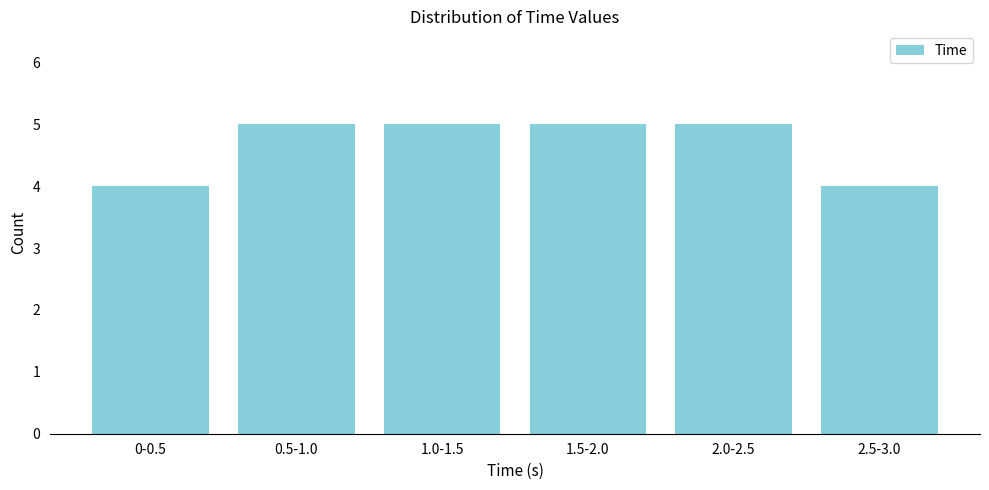

Reading left to right, transcribe all the data shown in this chart.

0-0.5=4	0.5-1.0=5	1.0-1.5=5	1.5-2.0=5	2.0-2.5=5	2.5-3.0=4